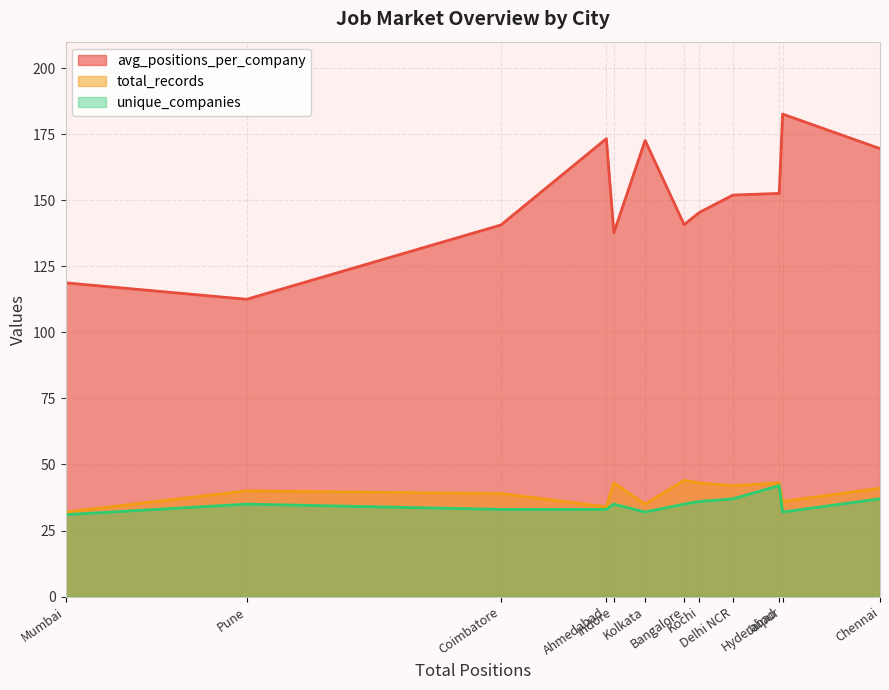

In avg_positions_per_company, how many points are lower than both neighbors (excluding endpoints)?

3